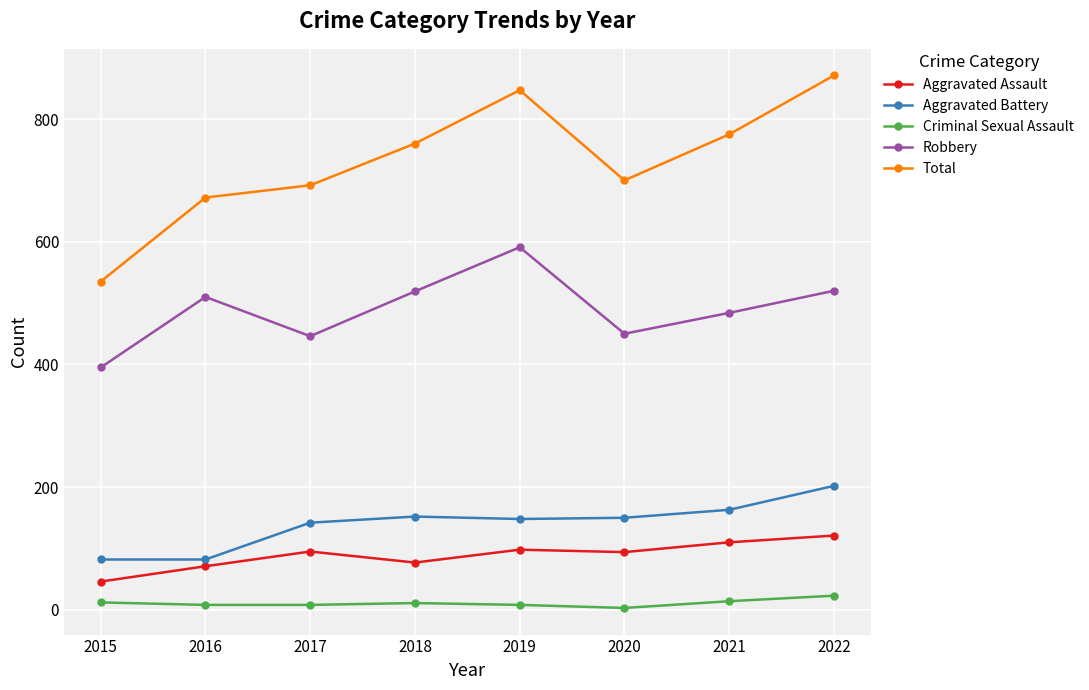

At which category is the sum across all series the highest?

2022